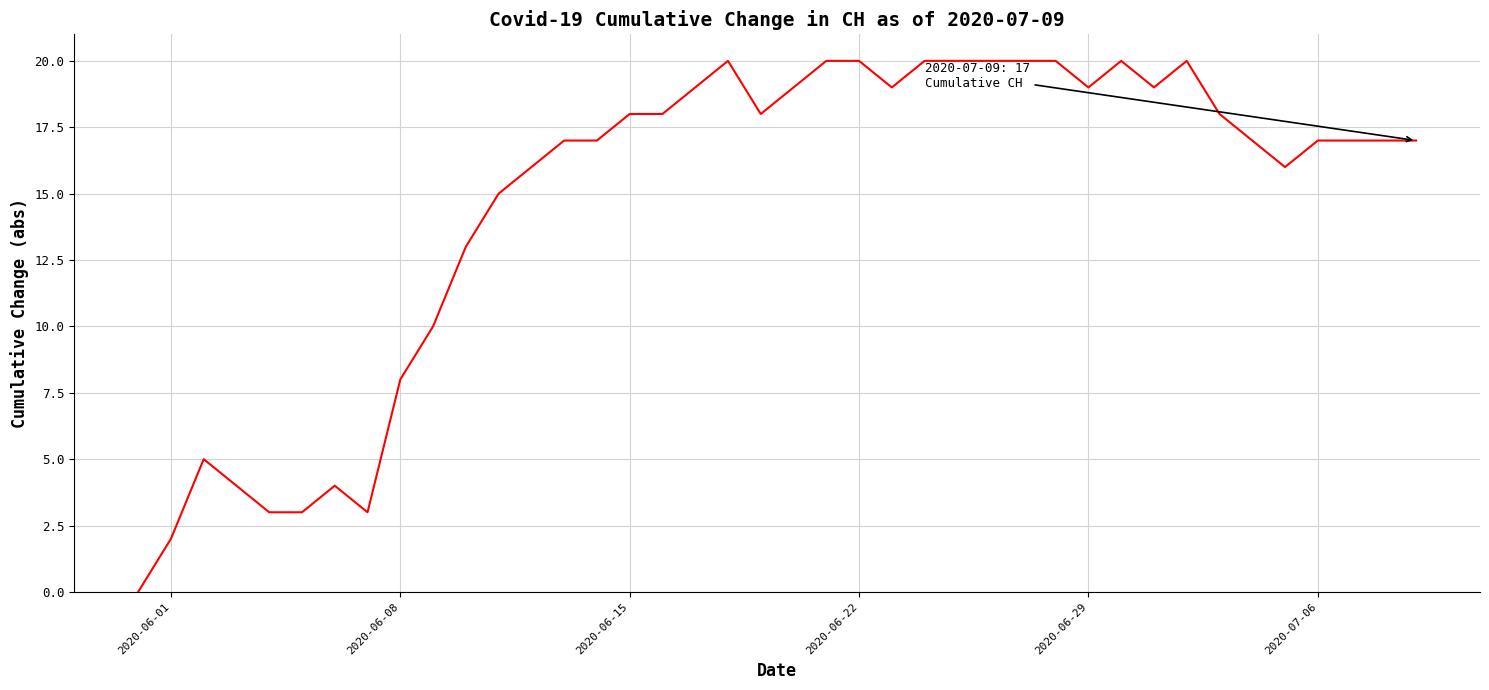

What is the difference between the maximum and minimum values?

20